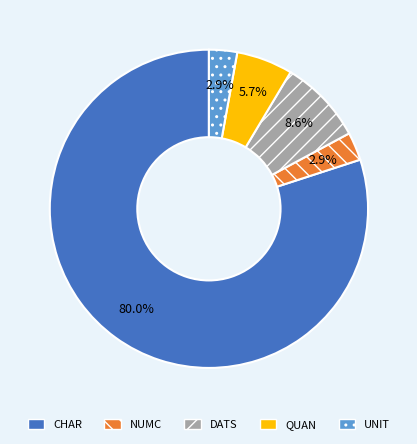

How many segments does this pie chart have?

5